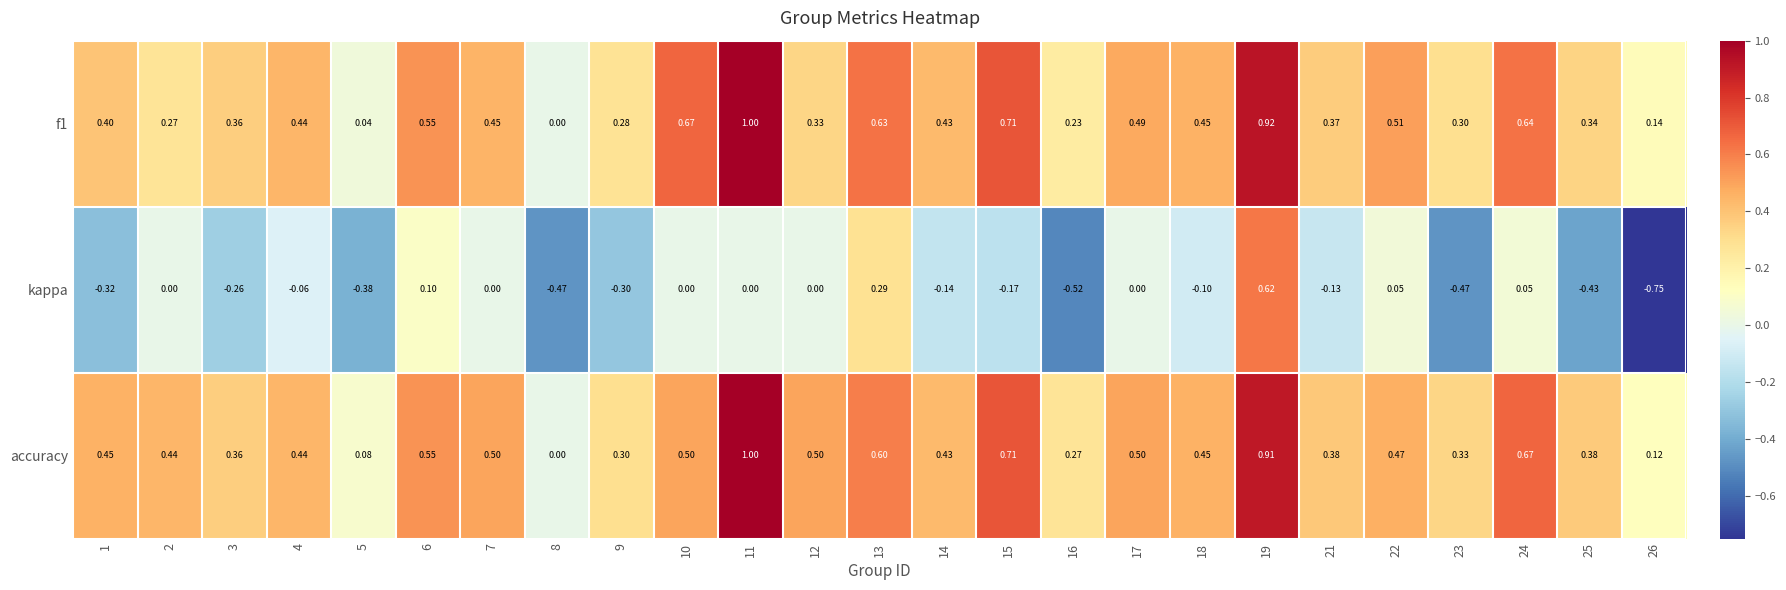

Which series has the largest range (max minus min)?

kappa